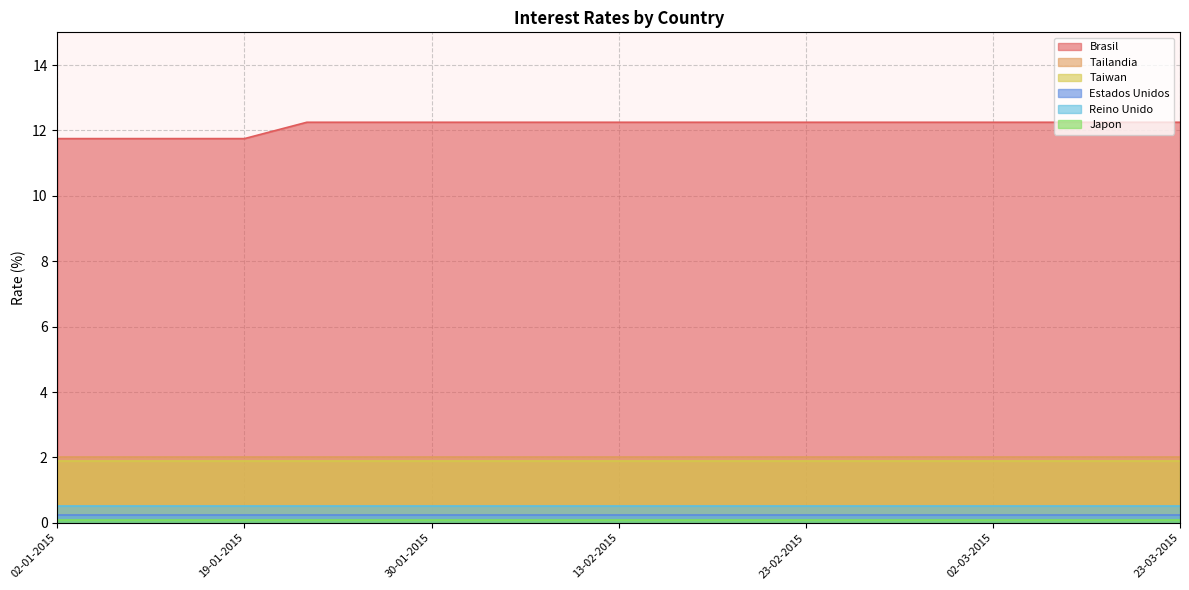

Where is Estados Unidos nearest to the value 0?

02-01-2015